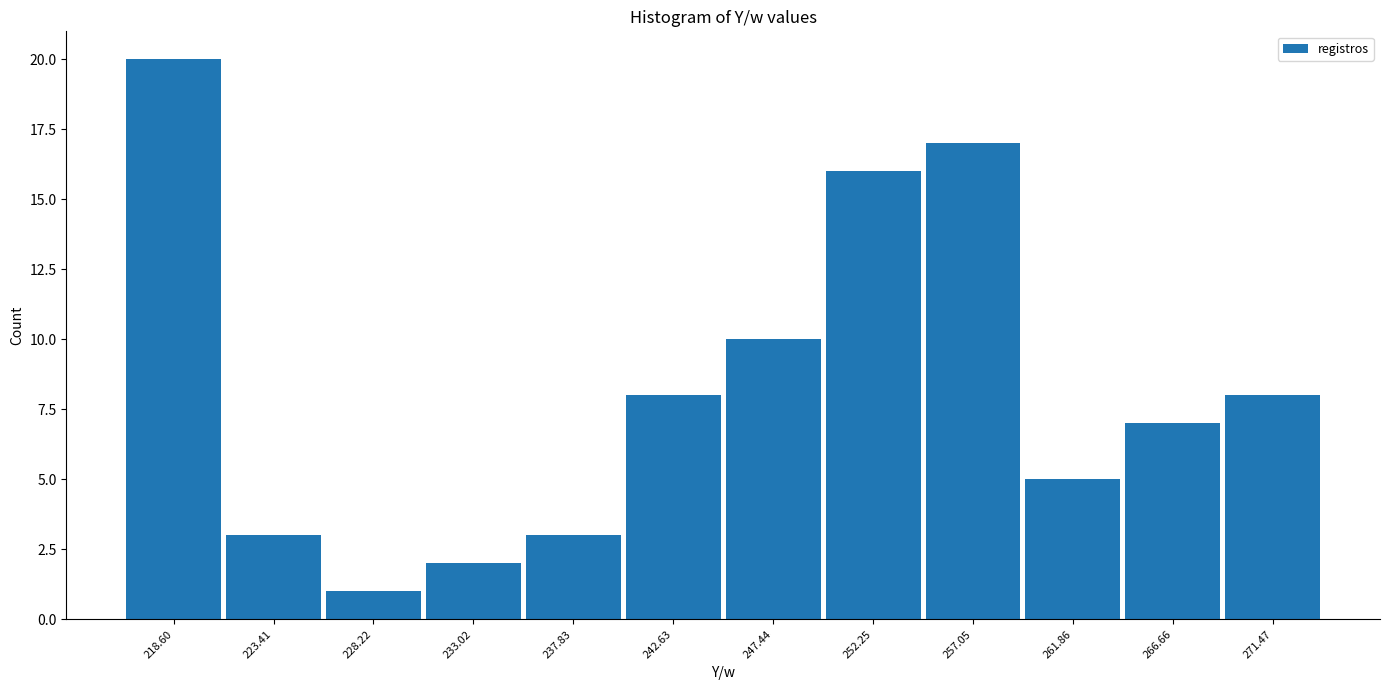

Reading left to right, list every bar in this chart as the range it spans on the x-axis followed by its height. Neither the bar edges nor the heights are printed on the chart, so give them approximately, as read against the axes.

216.0 to 221.0: 20
221.0 to 226.0: 3
226.0 to 230.5: 1
230.5 to 235.5: 2
235.5 to 240.0: 3
240.0 to 245.0: 8
245.0 to 250.0: 10
250.0 to 254.5: 16
254.5 to 259.5: 17
259.5 to 264.5: 5
264.5 to 269.0: 7
269.0 to 274.0: 8